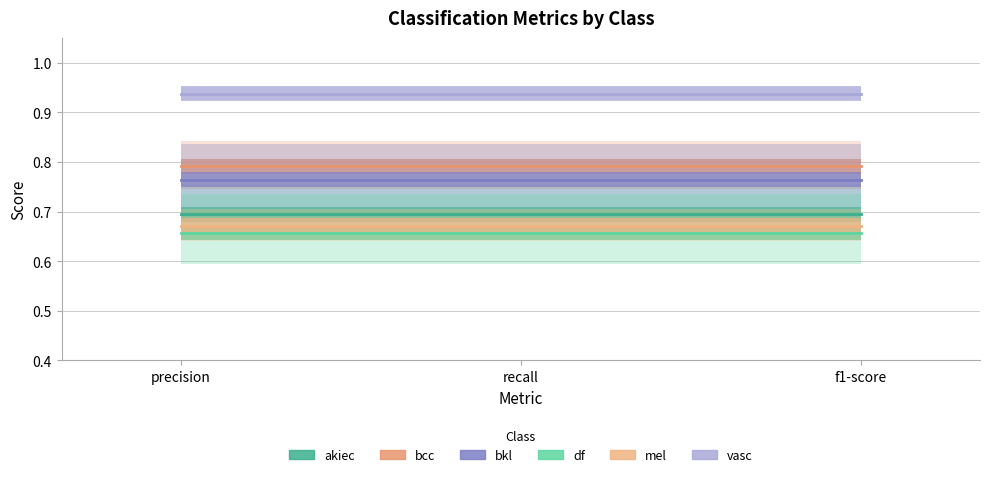

Reading left to right, extract all data points from this chart.

akiec: 0.7	0.7	0.7
bcc: 0.8	0.8	0.8
bkl: 0.8	0.8	0.8
df: 0.7	0.7	0.7
mel: 0.7	0.7	0.7
vasc: 0.9	0.9	0.9